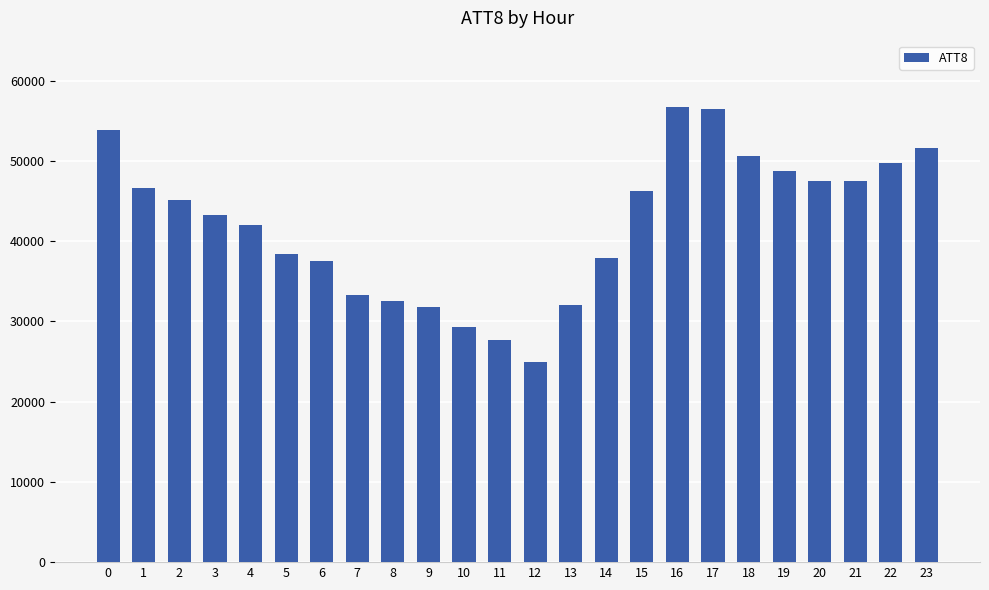

What is the sum of the values at 10 and 13?

61300